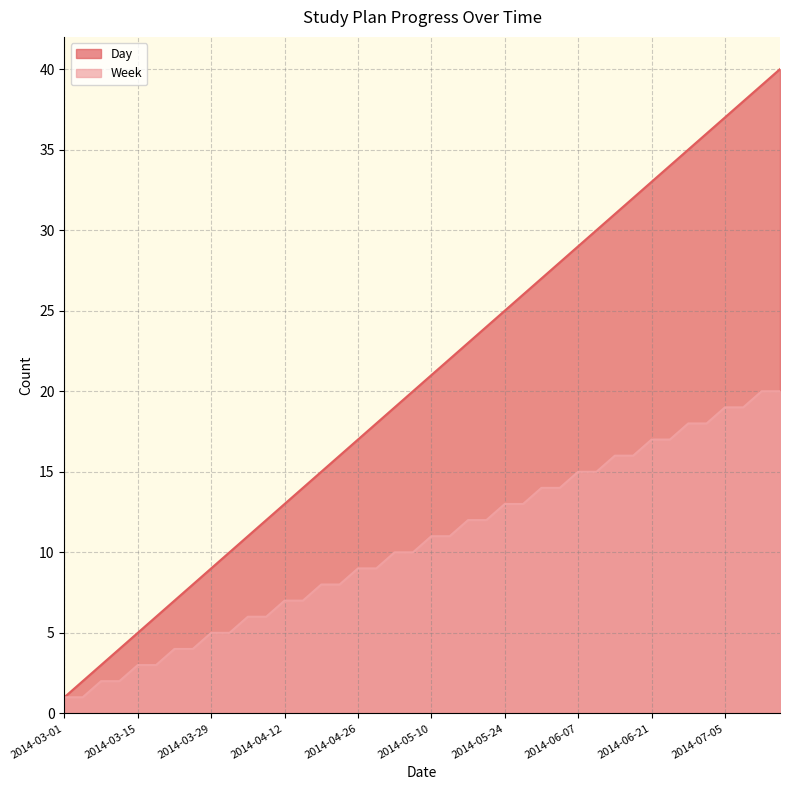

True or false: Day and Week cross at least once.

False